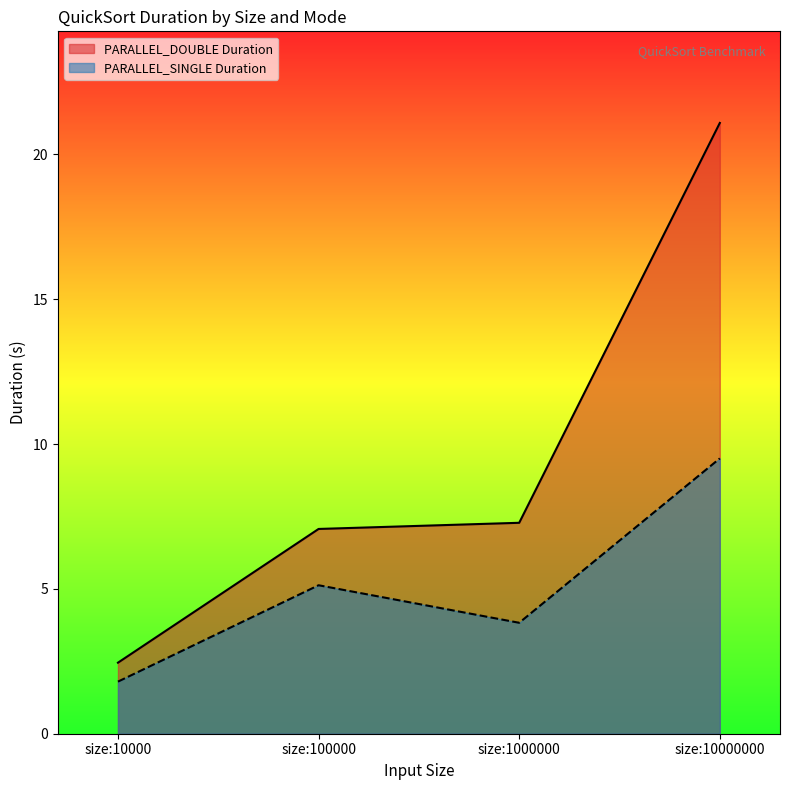

True or false: PARALLEL_DOUBLE Duration and PARALLEL_SINGLE Duration intersect in this chart.

False